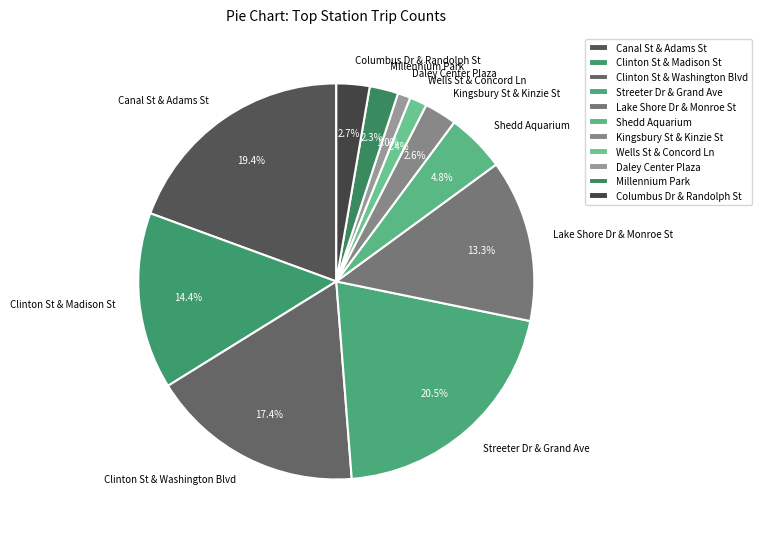

How many segments does this pie chart have?

11